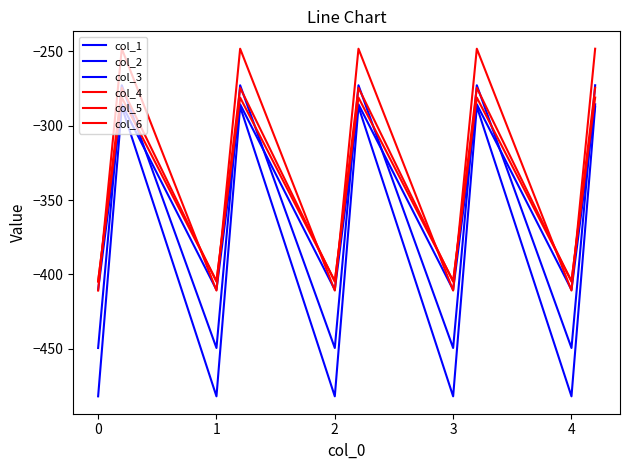

At which label does col_5 reach its peak?

1